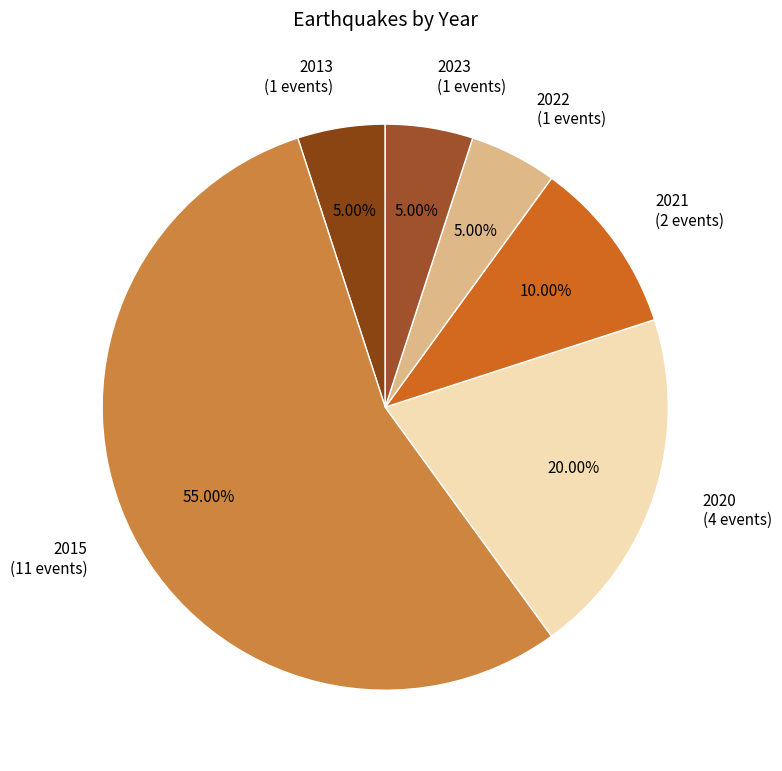

Between 2020 (4 events) and 2023 (1 events), which is larger?

2020 (4 events)